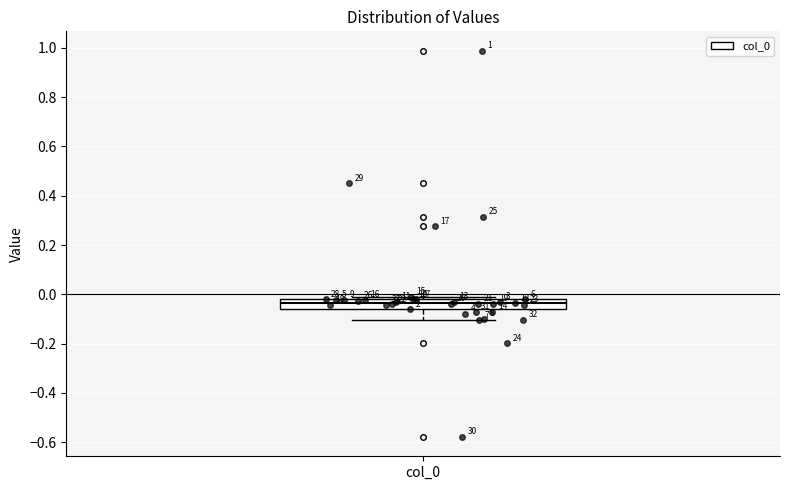

Read this box plot against the y-axis: the position of the median line, the range covered by the box, and the ends of both whiskers. The values are not printed on the chart, so give them approximately, as read against the axis.

median -0.04, box -0.06 to -0.02, whiskers -0.10 to -0.02 (just above the box's upper edge)